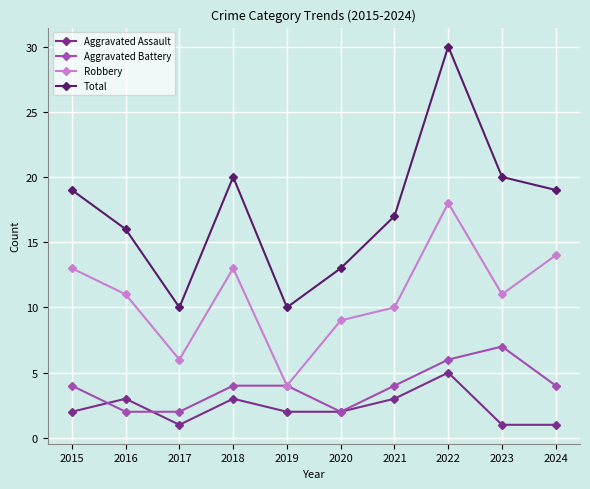

True or false: Robbery and Total cross at least once.

False